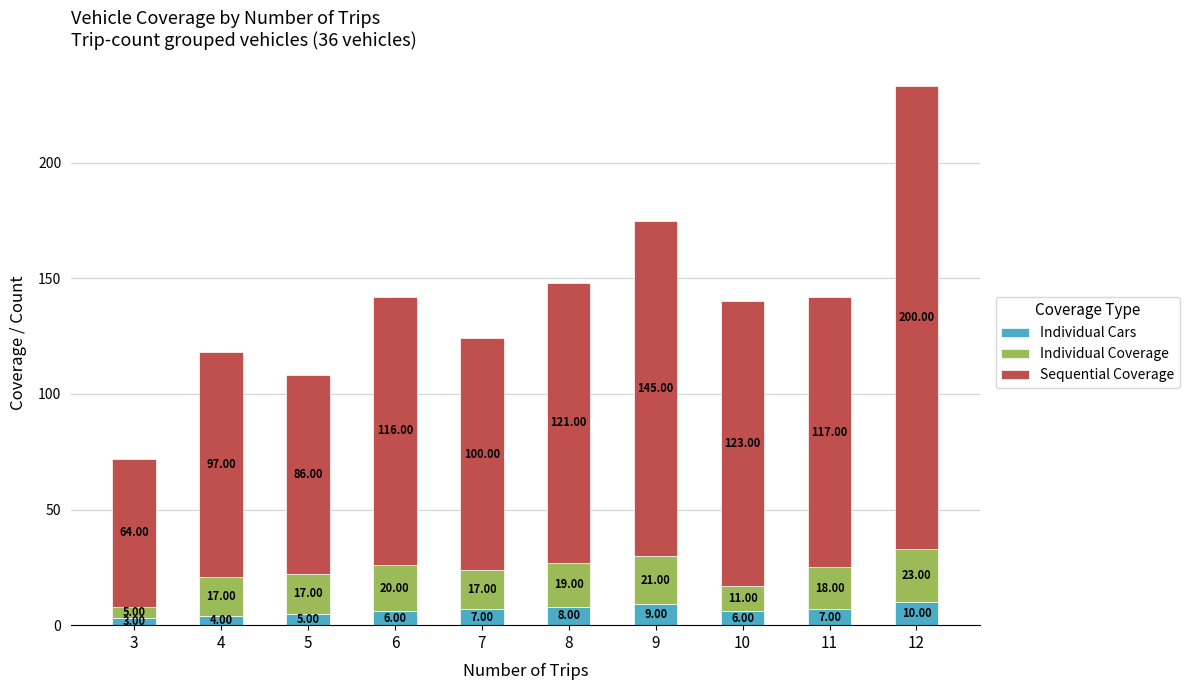

What is the total value across all series at 7?

124